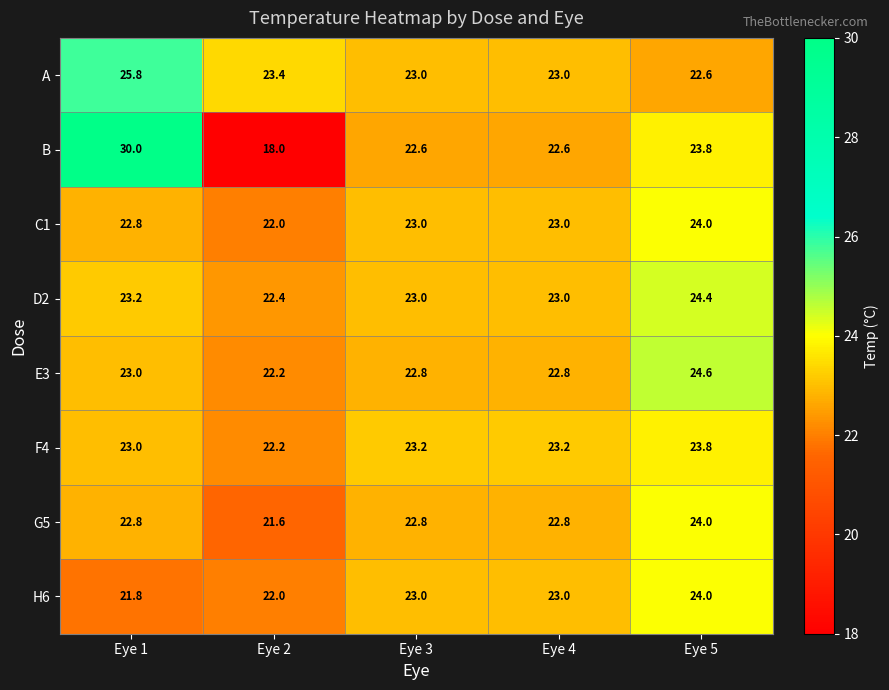

What is the total value across all series at Eye 3?

183.4